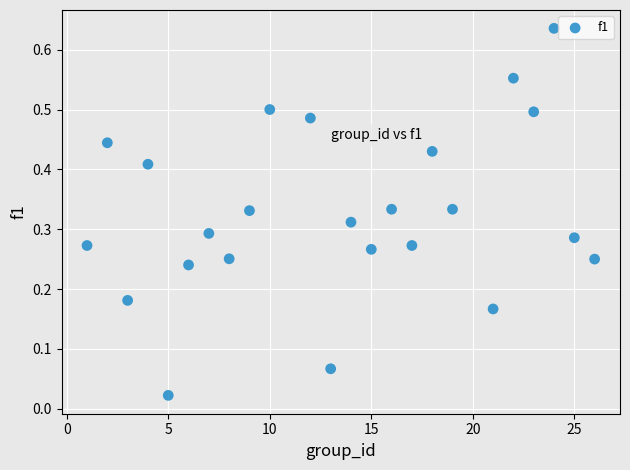

What is the range of X values (max minus min)?

25.0